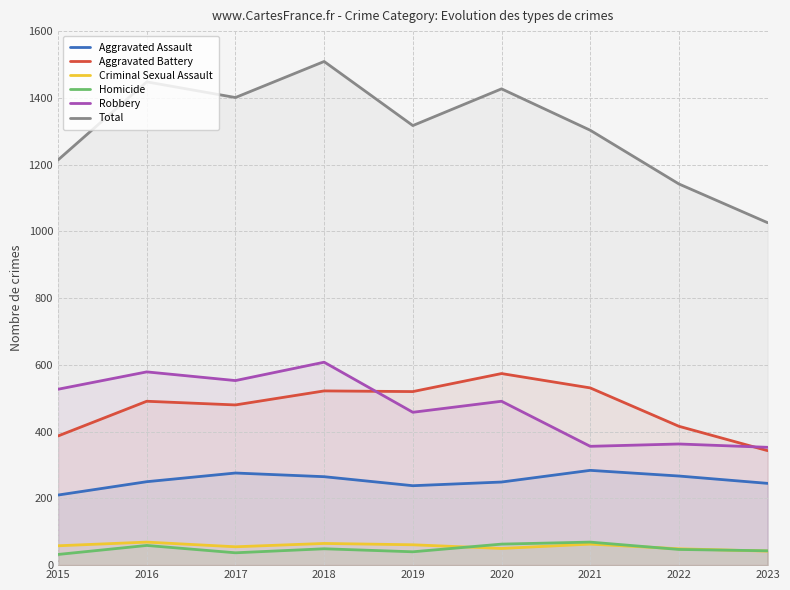

What is the spread (max minus min) of values at 2023?

984